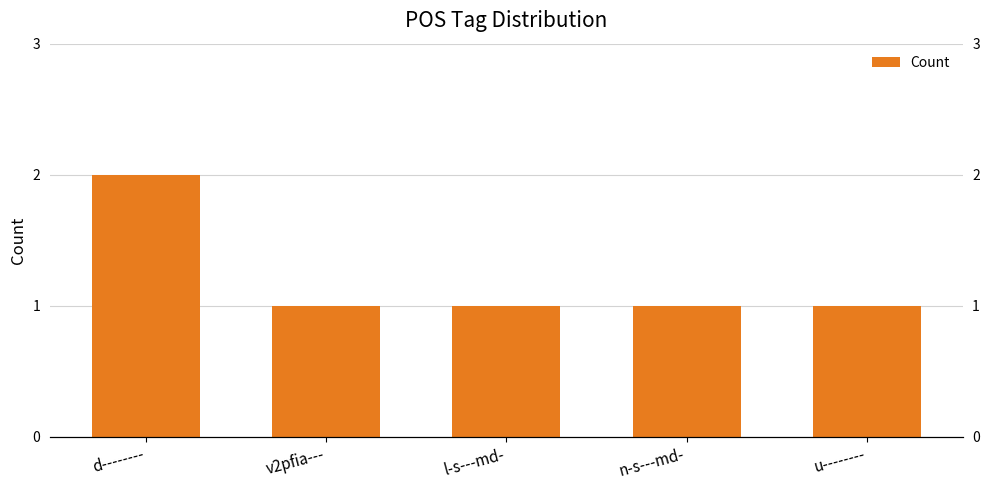

Reading left to right, list all the values displayed in this chart.

2	1	1	1	1